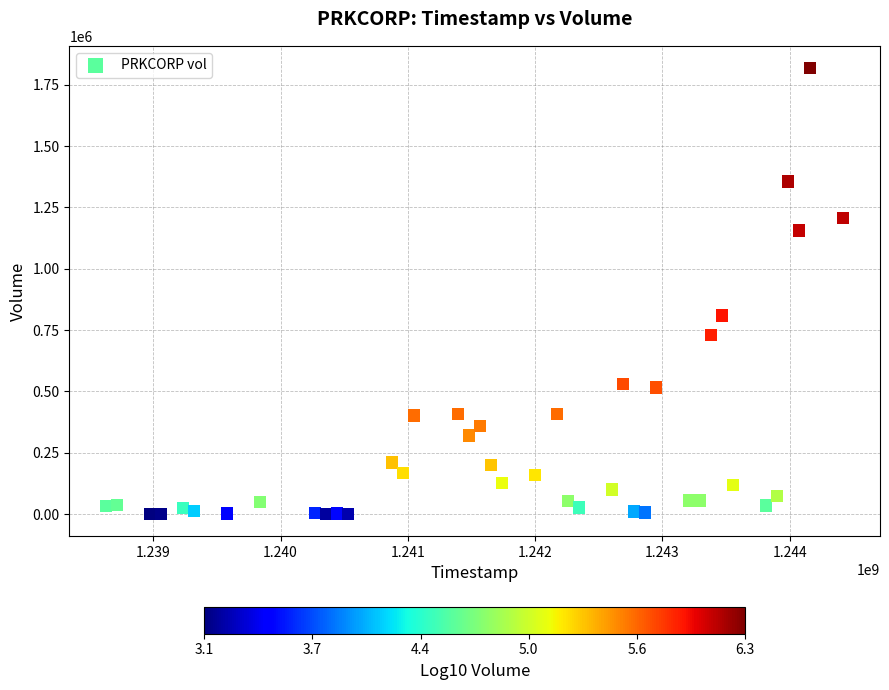

What is the range of Y values (max minus min)?

1816700